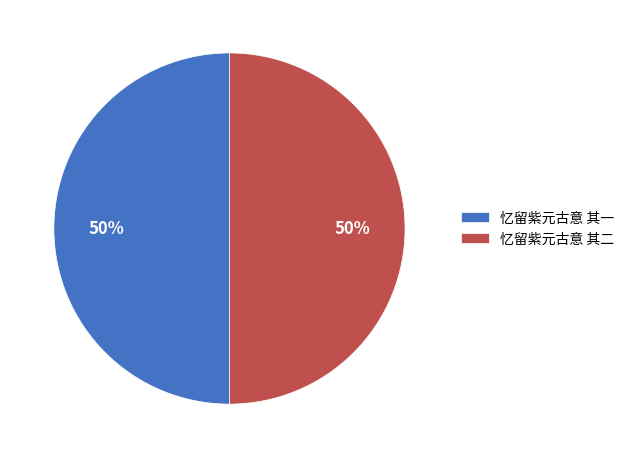

Do 忆留紫元古意 其一 and 忆留紫元古意 其二 together represent more than half of the pie?

Yes